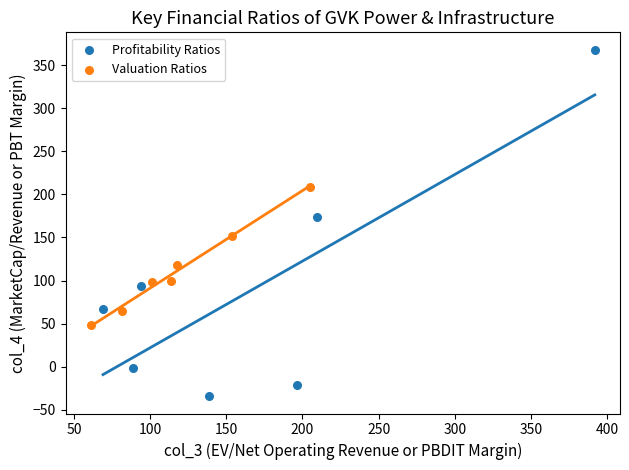

Which series reaches the minimum Y coordinate?

Profitability Ratios